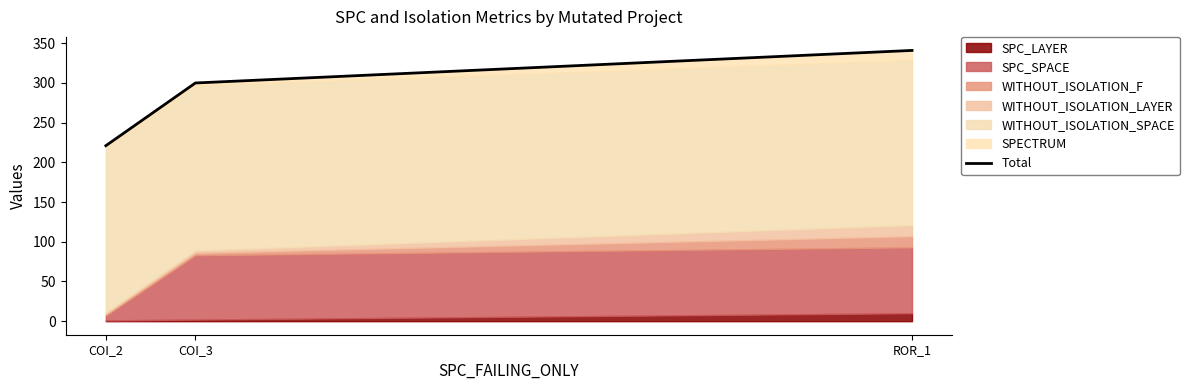

What is the difference between the maximum and second lowest values?

41